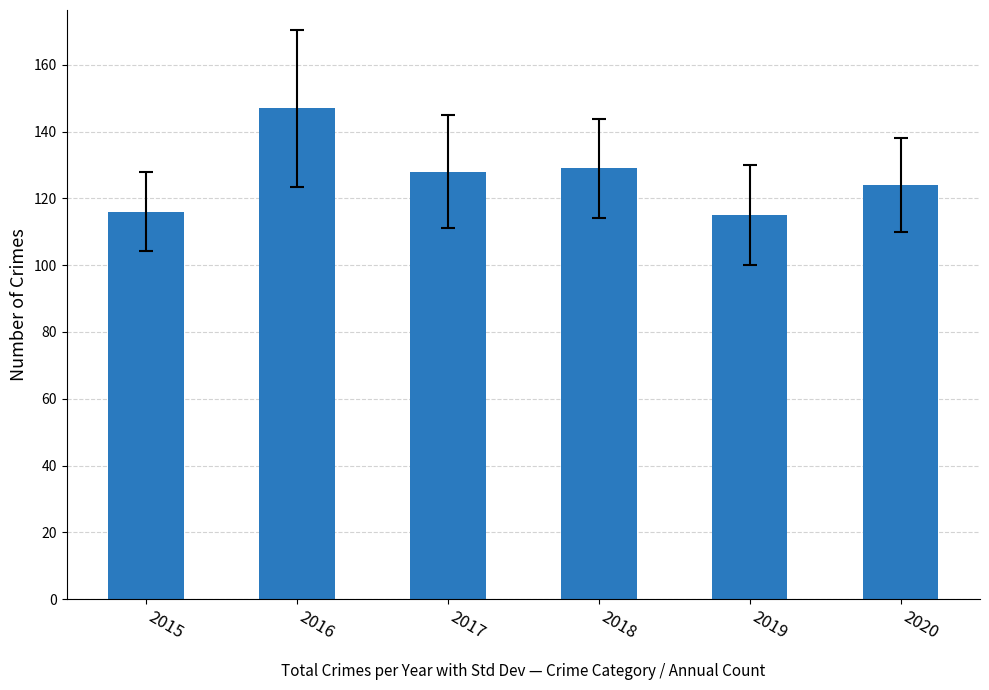

Between 2018 and 2019, which is larger?

2018